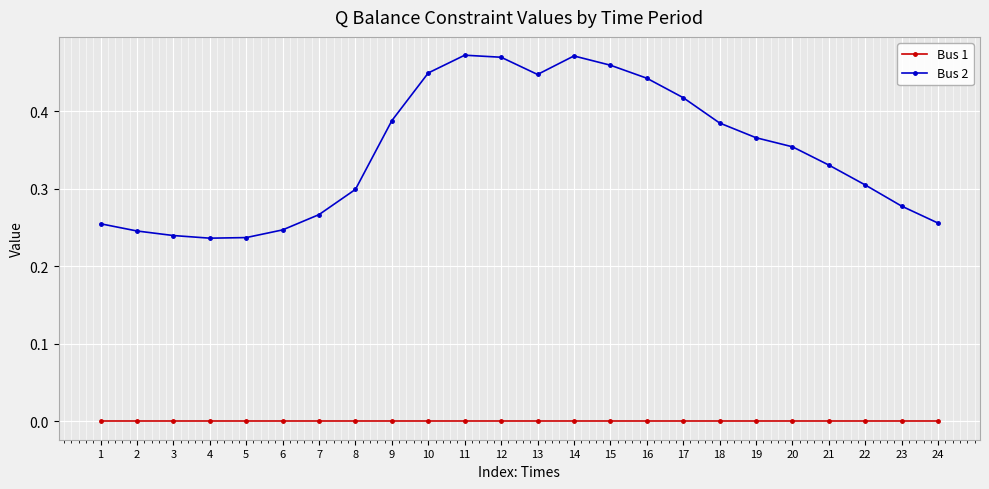

At 5, list the series in order from largest to smallest.

Bus 2, Bus 1